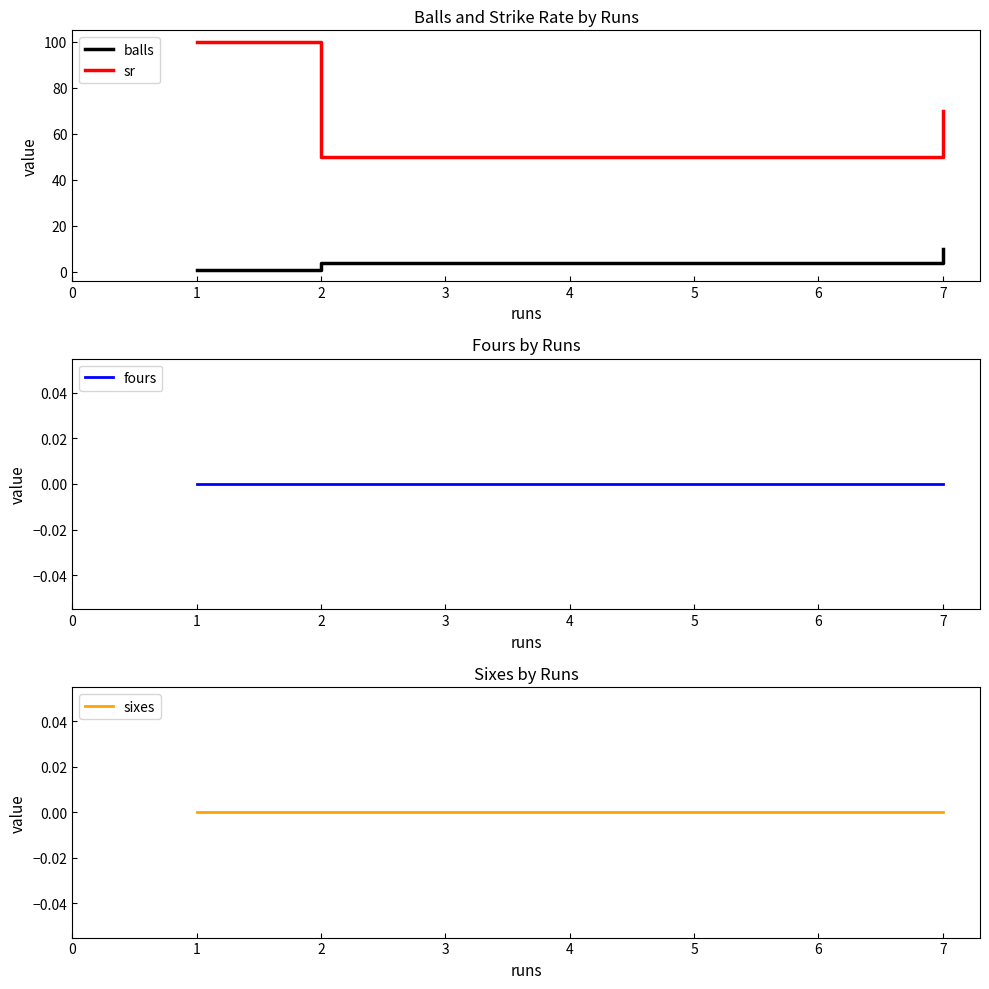

What is the value of the balls point at the 1st from the left?

1